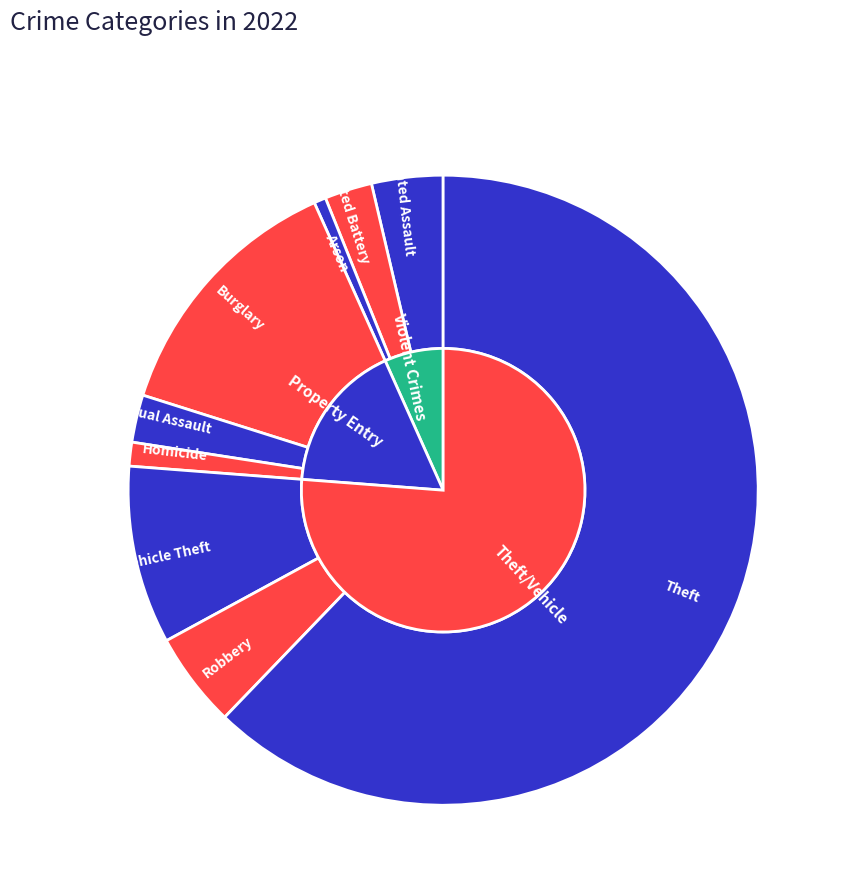

Combined, what portion of the pie is Aggravated Assault and Criminal Sexual Assault?

6.1%